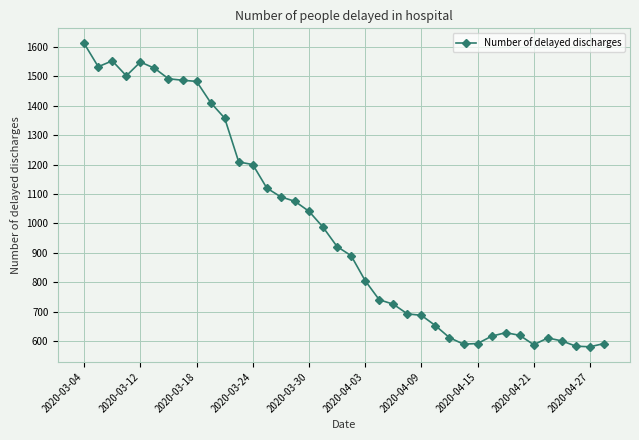

How many lines are shown in the chart?

1